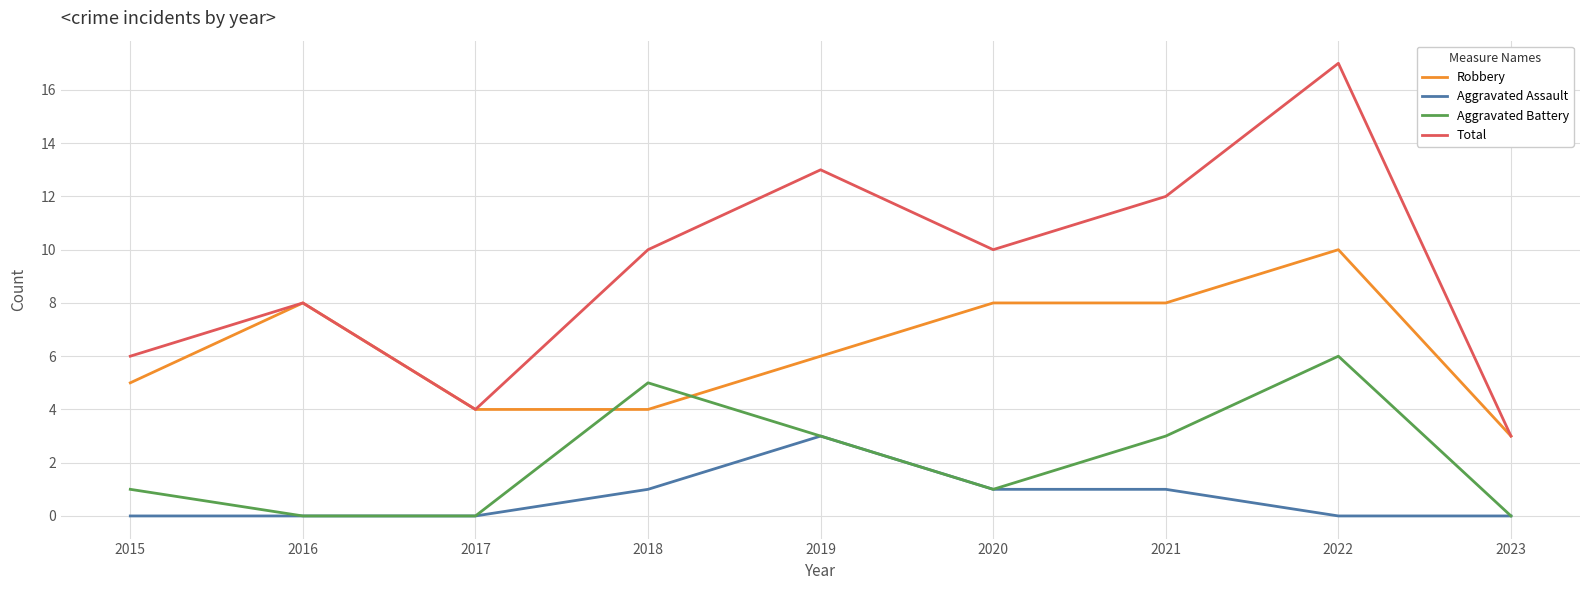

How many times do Aggravated Battery and Robbery cross each other?

2